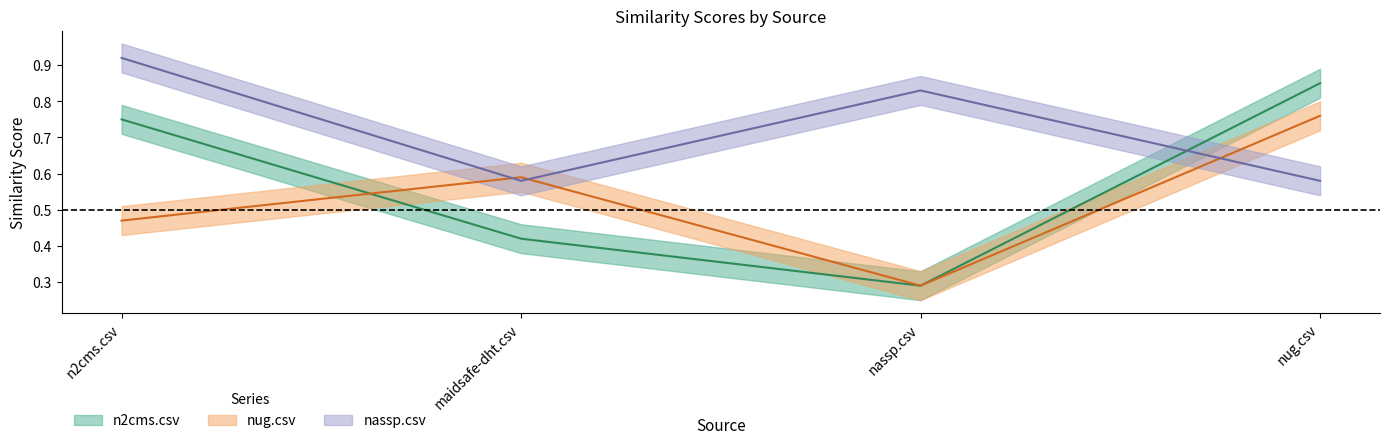

At which category is the sum across all series the highest?

nug.csv